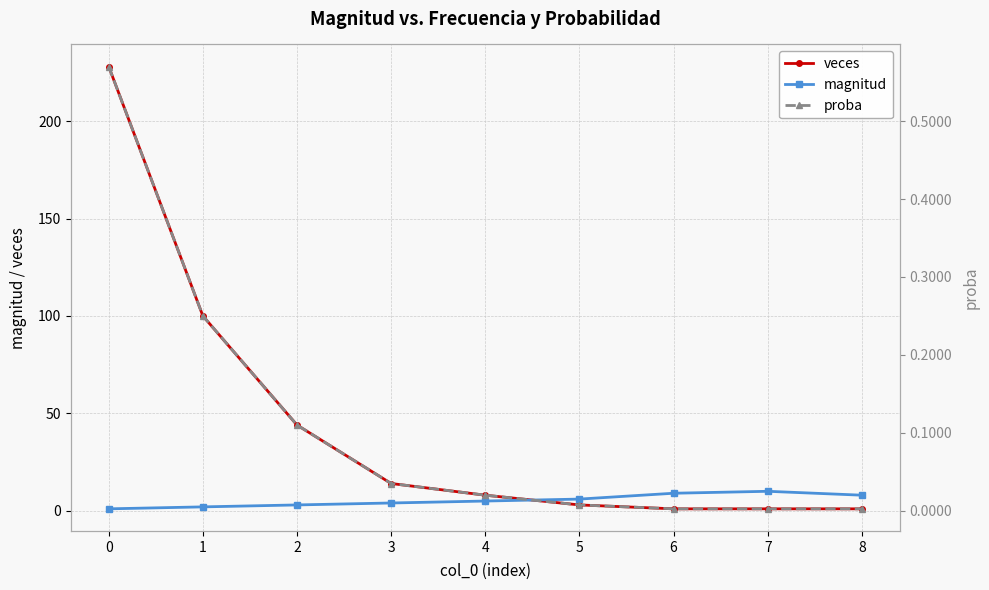

At how many categories does at least one series exceed 154?

1